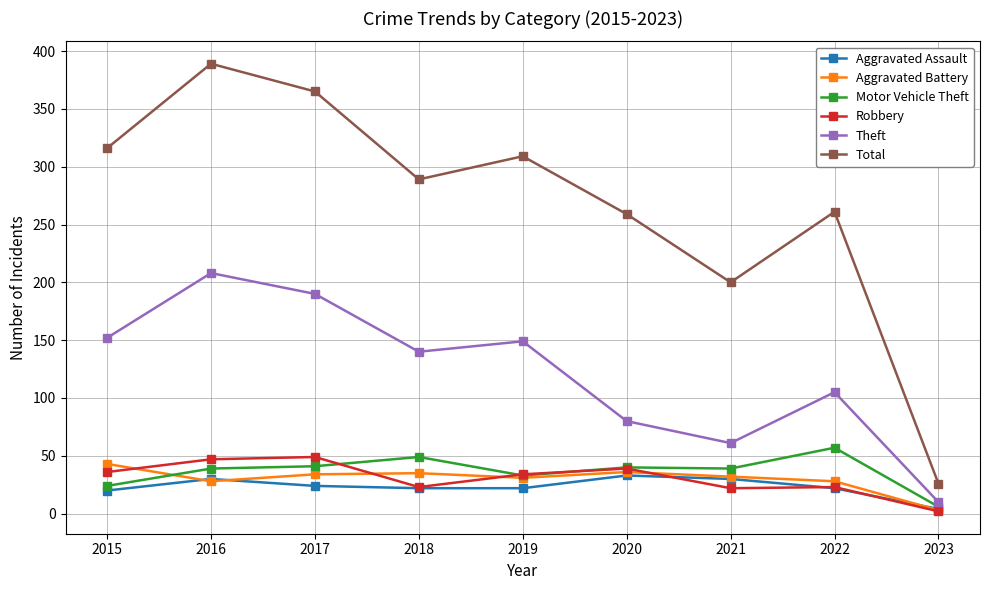

Which series has the largest total across all categories?

Total